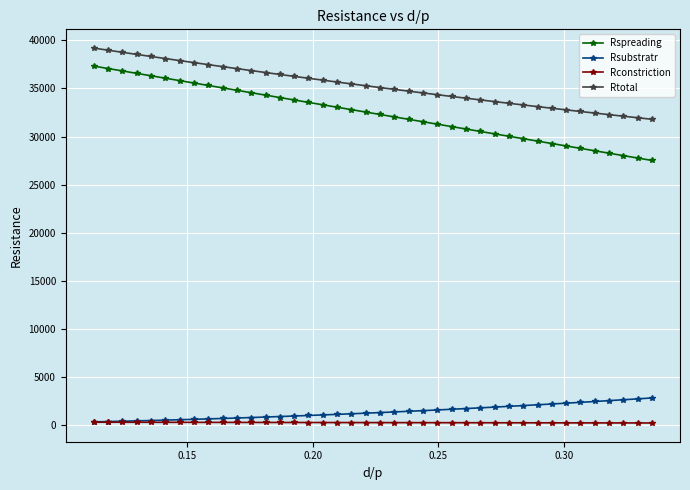

Which series has the largest total across all categories?

Rtotal